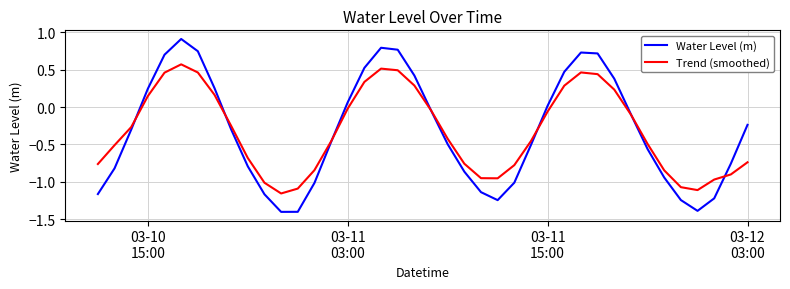

What is the greatest value displayed?

0.9